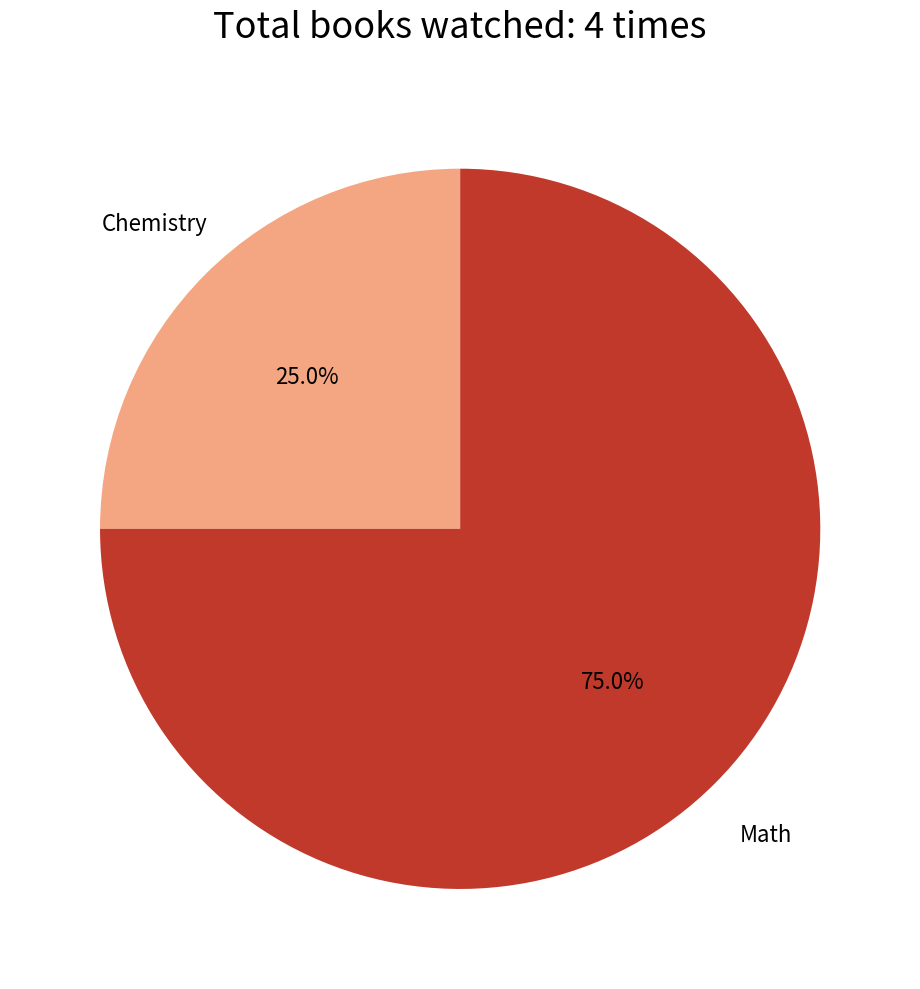

Which slice is the smallest?

Chemistry